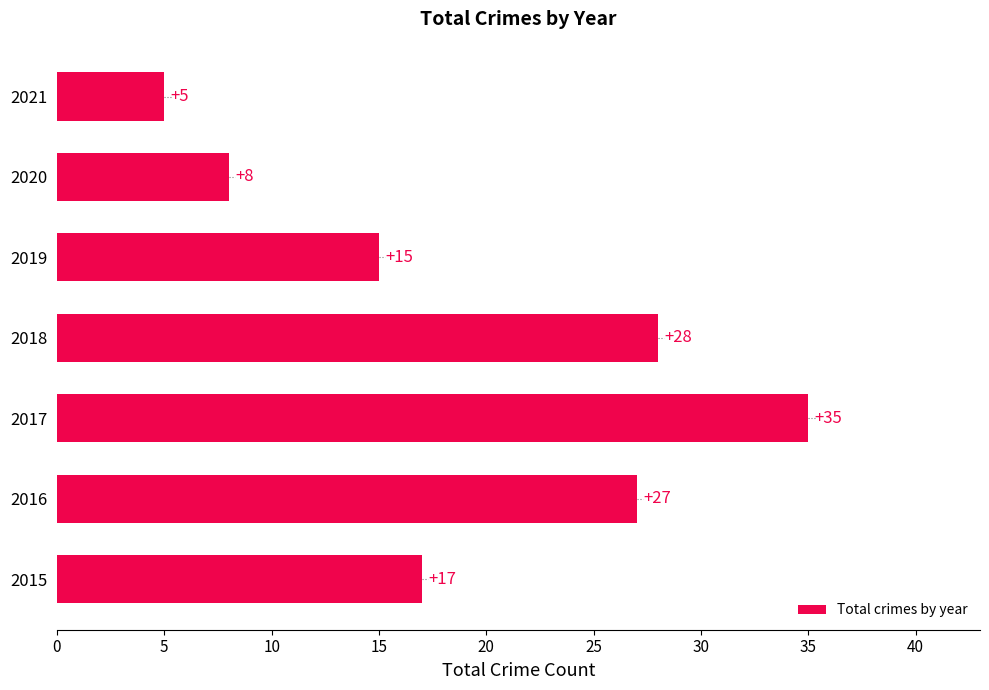

Rank the categories by value from highest to lowest.

2017, 2018, 2016, 2015, 2019, 2020, 2021